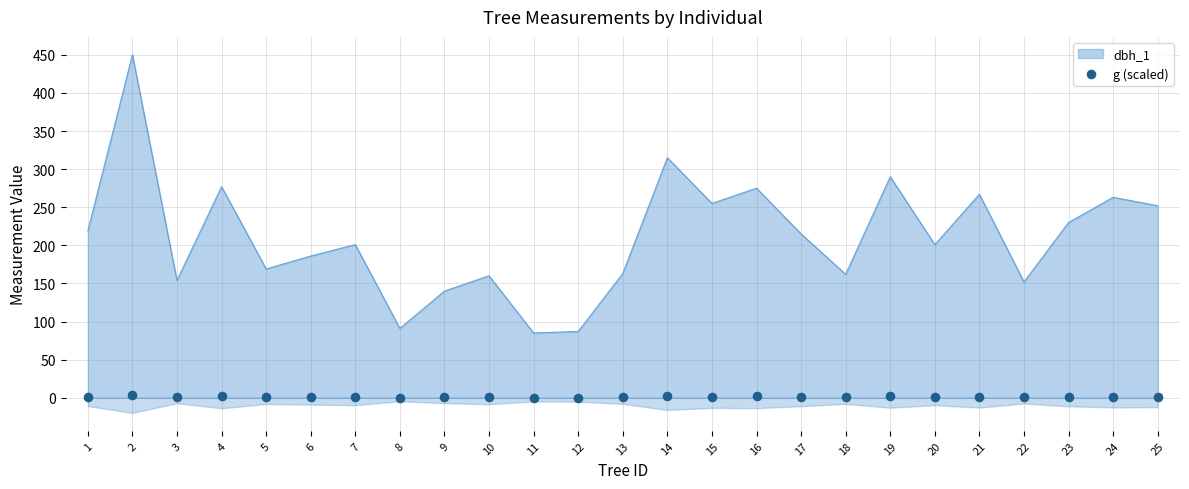

What is the change in value from 12 to 16?

+1.6